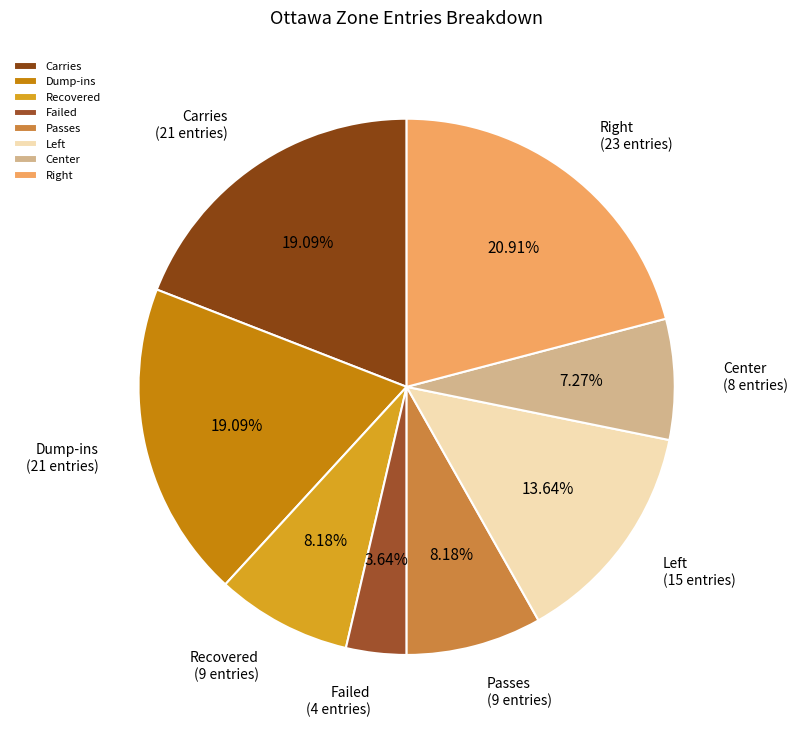

Which category has the biggest portion of the pie?

Right